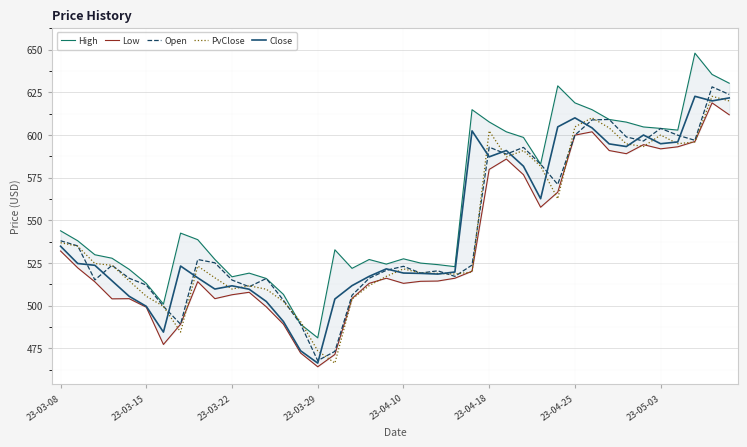

What are all the series names shown in the legend?

High, Low, Open, PvClose, Close